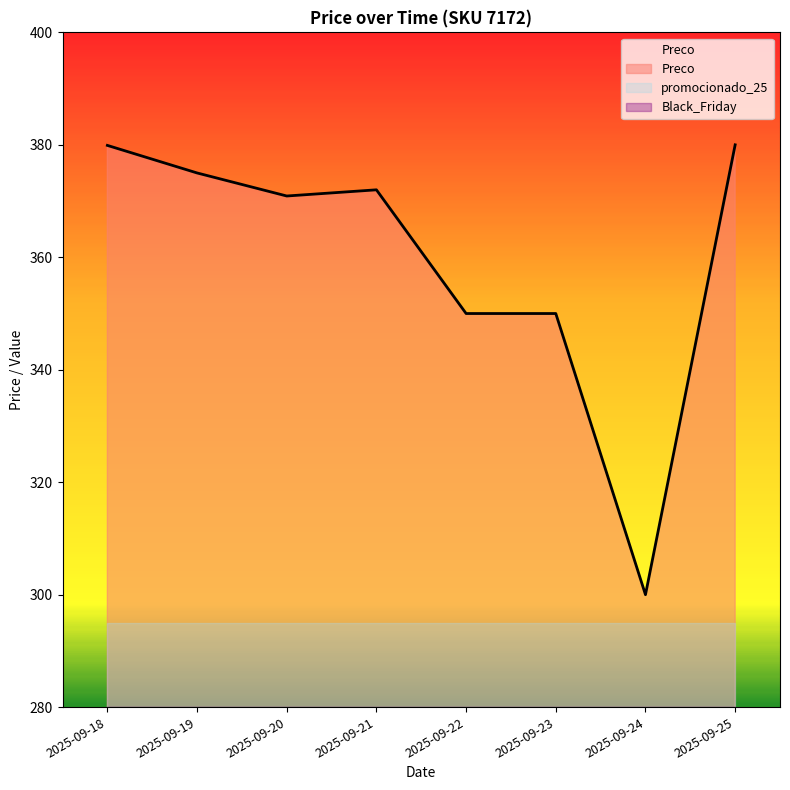

What is the difference between the highest and lowest values at 2025-09-19?

375.0